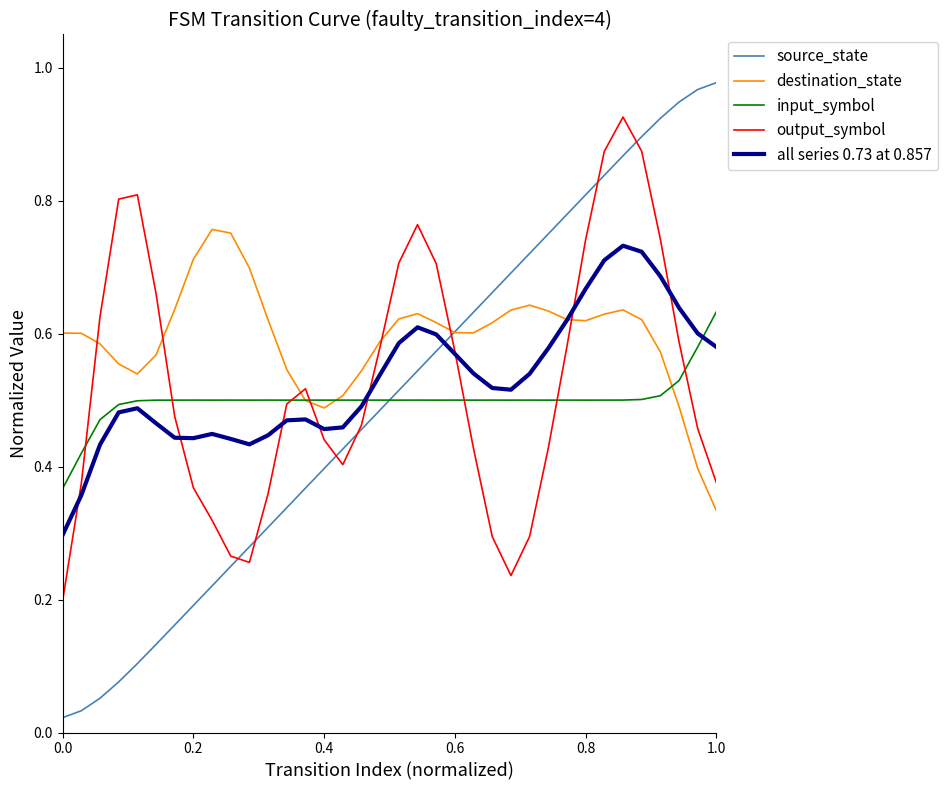

Which series has the largest range (max minus min)?

source_state